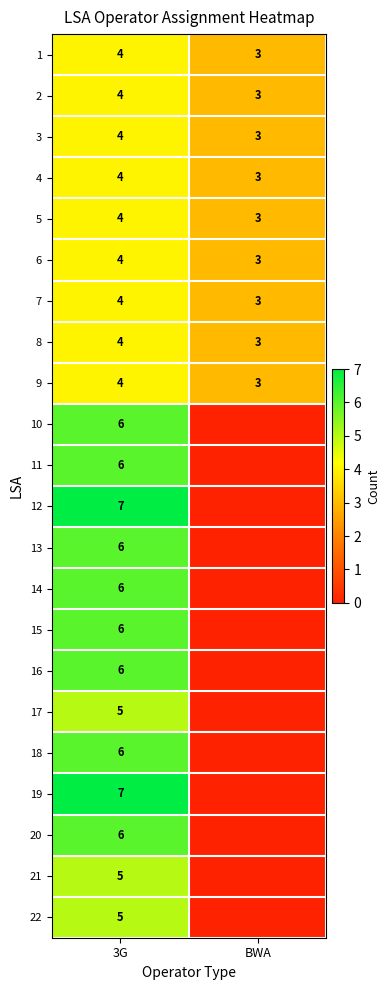

True or false: 9 has a value of 3 at BWA.

True